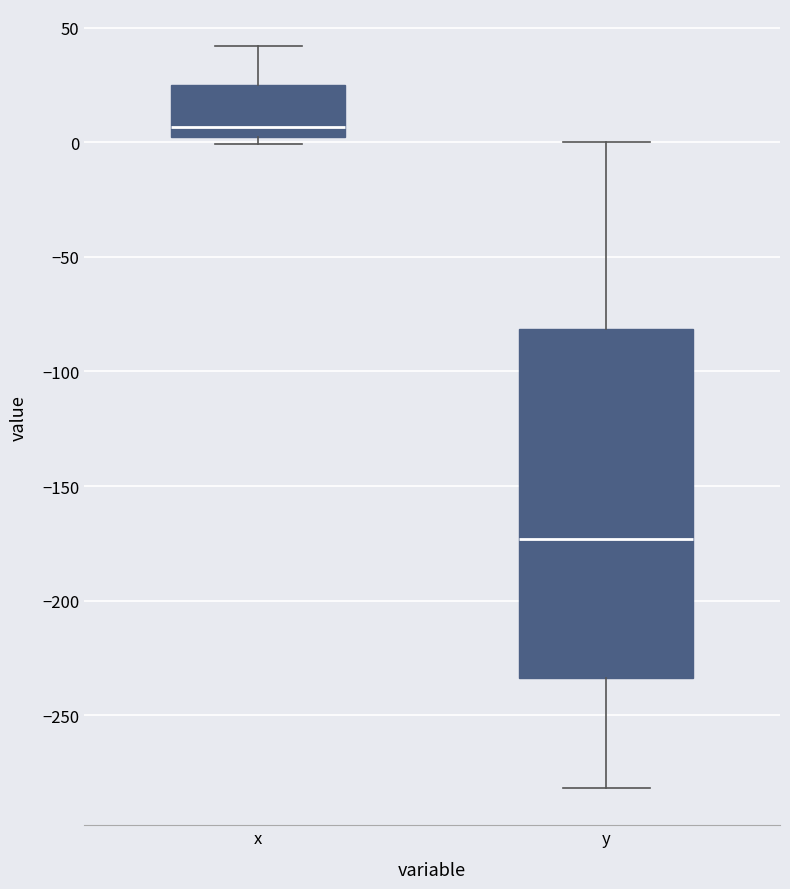

Comparing the boxes themselves (not the whiskers), which one is the tallest?

y